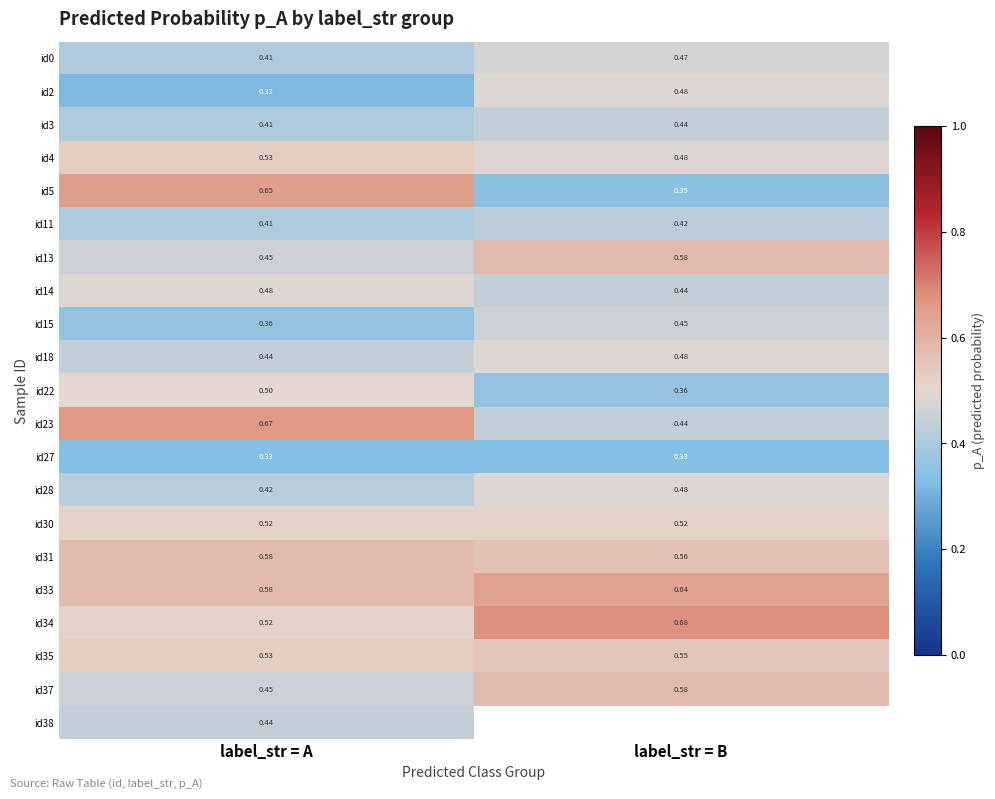

How many id5 values are between 0 and 1?

2